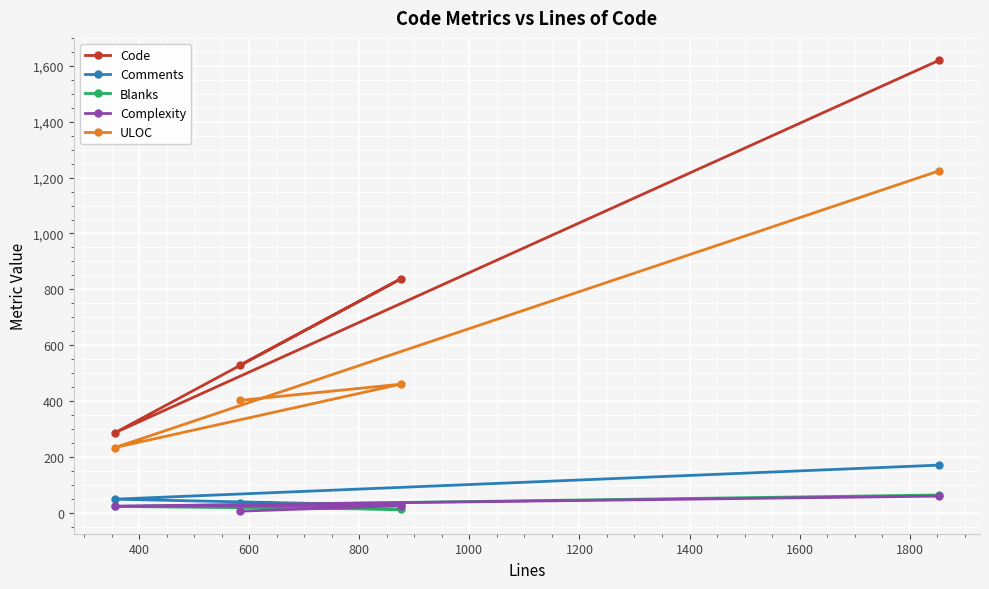

What is the maximum value for Complexity?

59